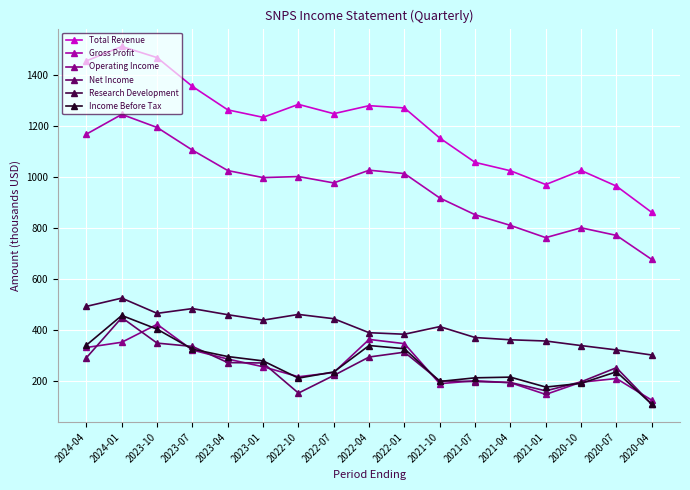

The value of Income Before Tax at 2022-07 is 104.0. True or false?

False